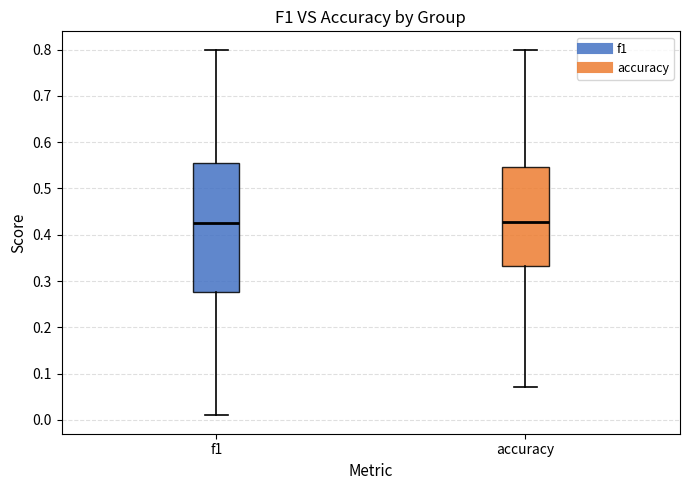

Comparing the boxes themselves (not the whiskers), which one is the tallest?

f1